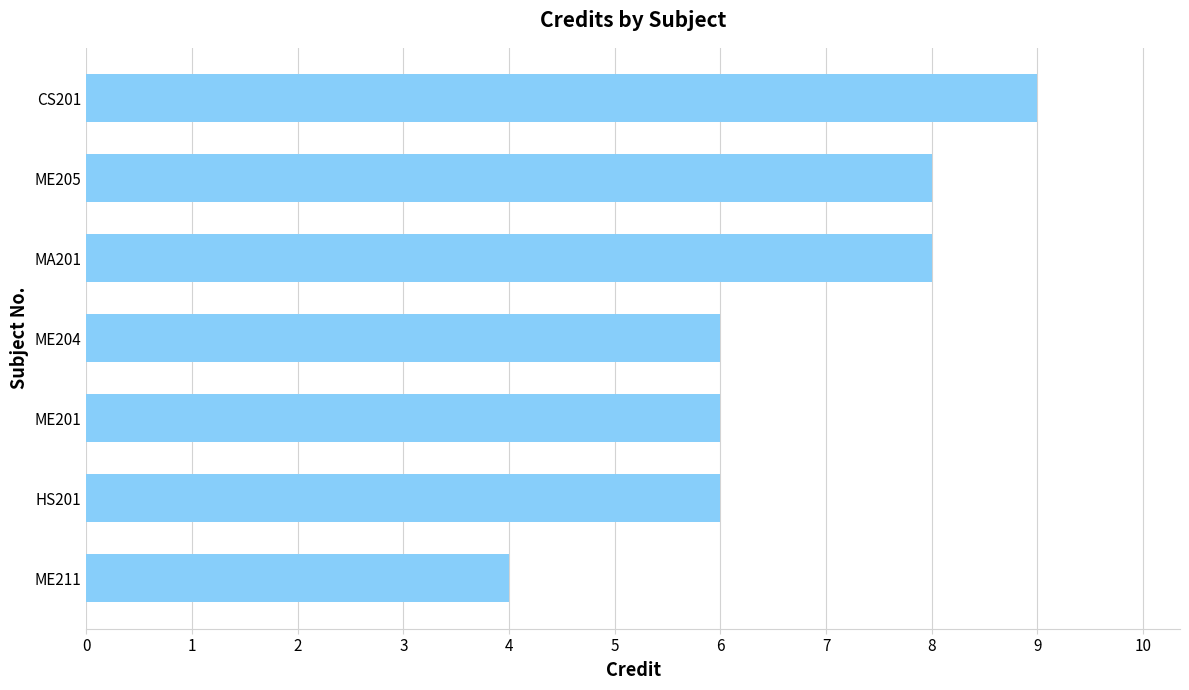

What is the difference between the maximum and second lowest values?

3